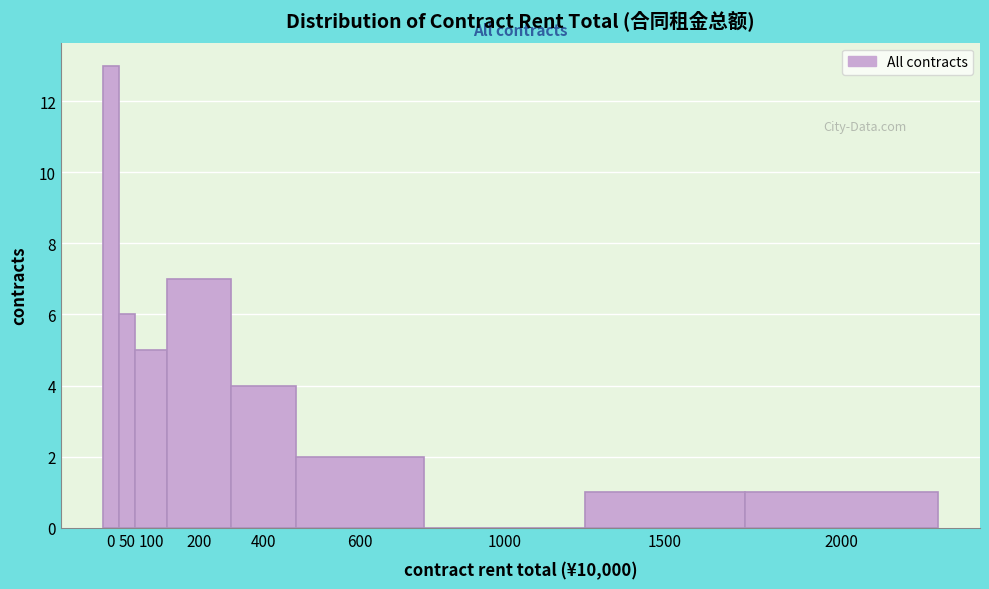

Reading left to right, transcribe all the data shown in this chart.

0=13	50=6	100=5	200=7	400=4	600=2	1000=0	1500=1	2000=1